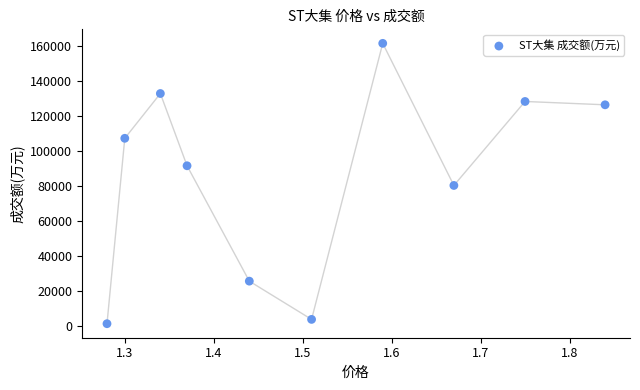

What is the range of Y values (max minus min)?

160011